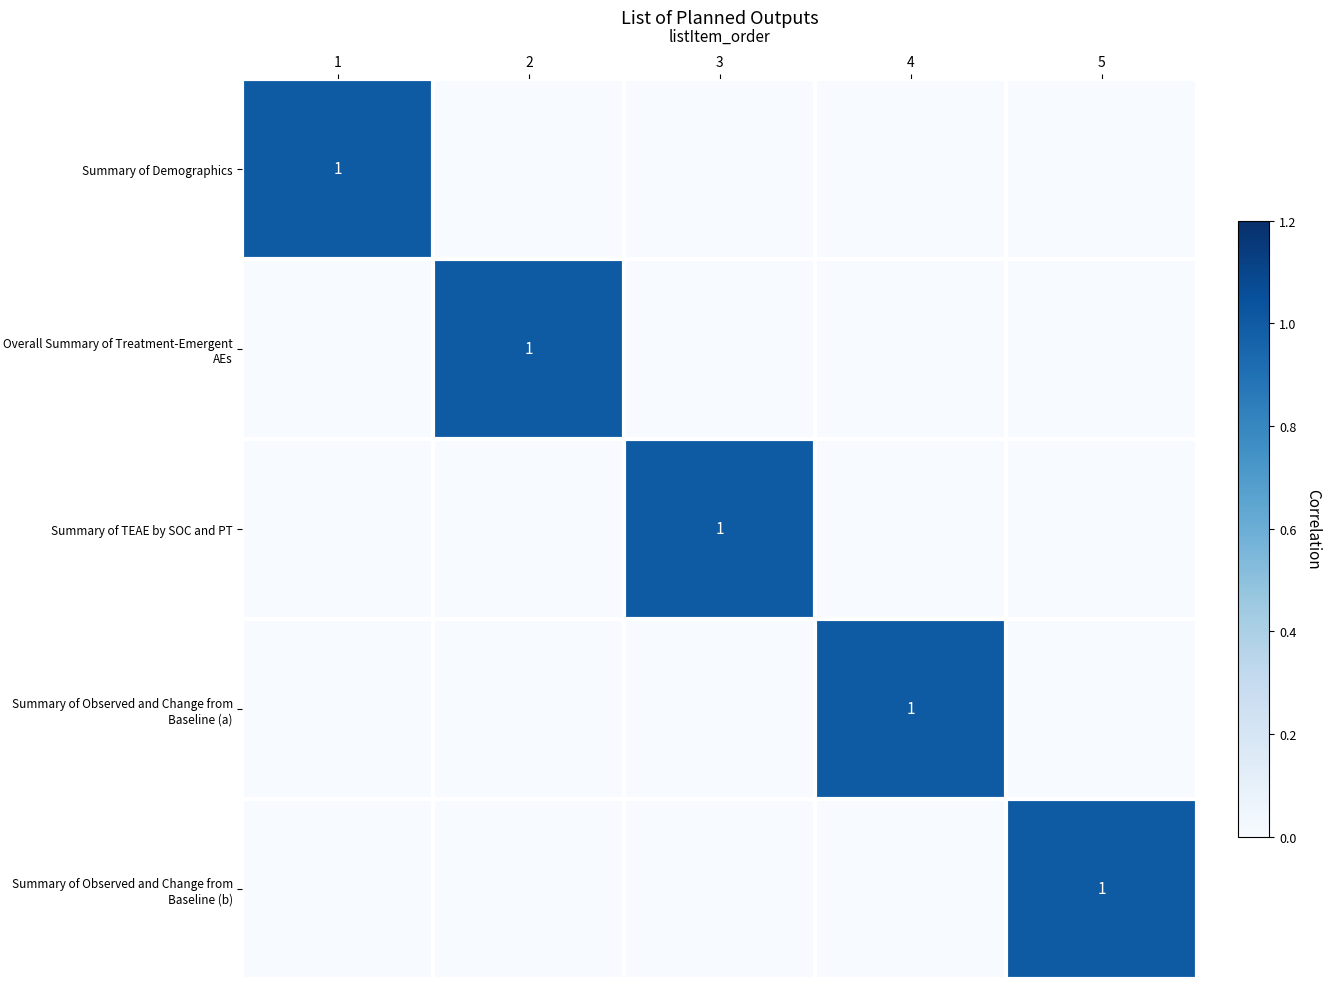

True or false: Summary of Observed and Change from Baseline (a) has a value of 1 at 4.

True